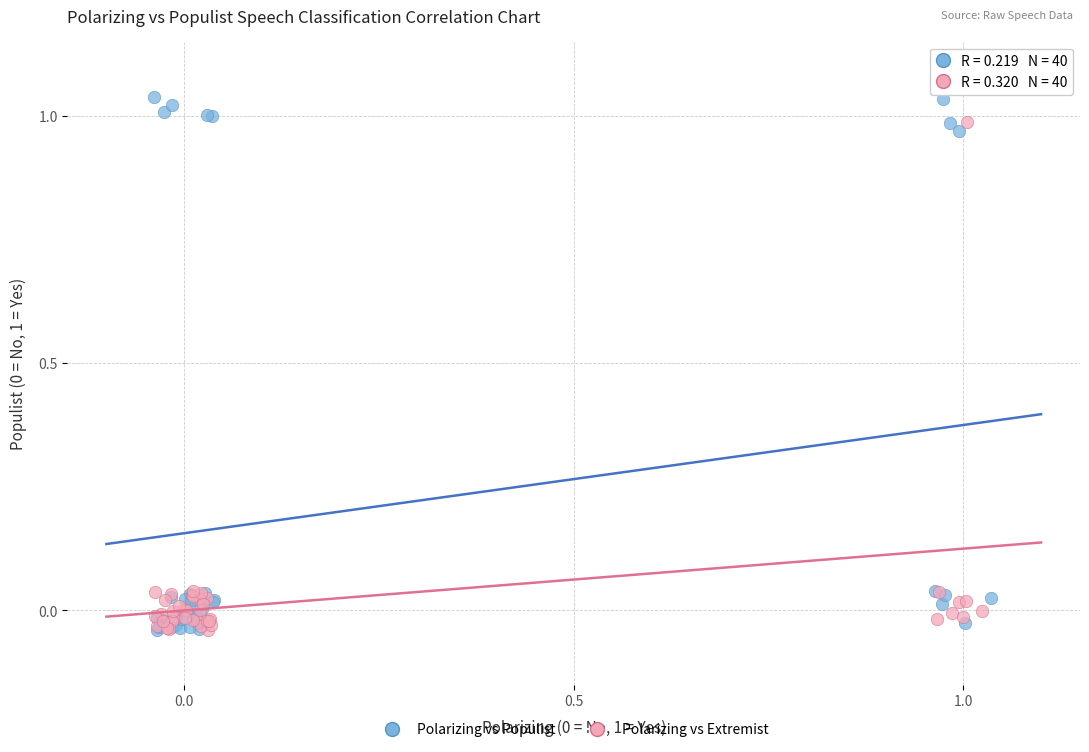

Which series reaches the maximum Y coordinate?

Polarizing vs Populist